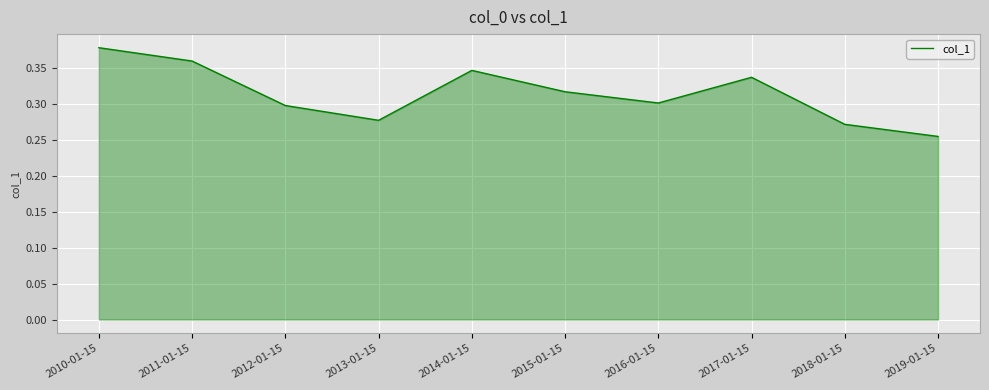

Which category has the lowest value across all series?

2019-01-15